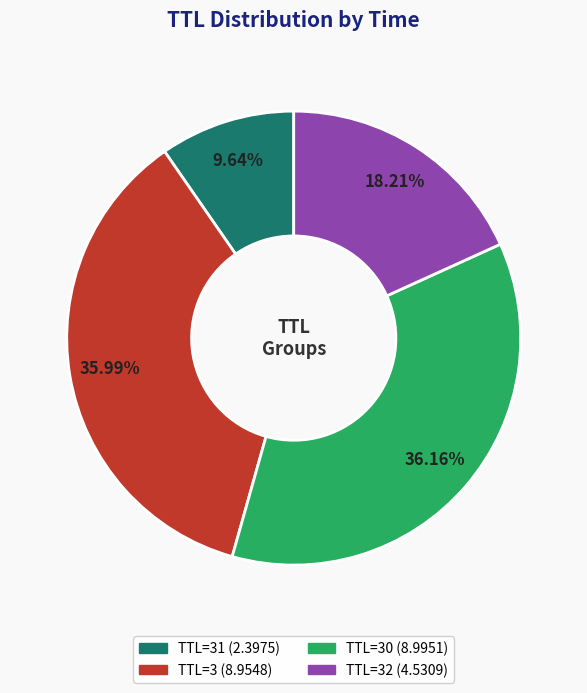

Is there any slice that represents more than half of the pie?

No